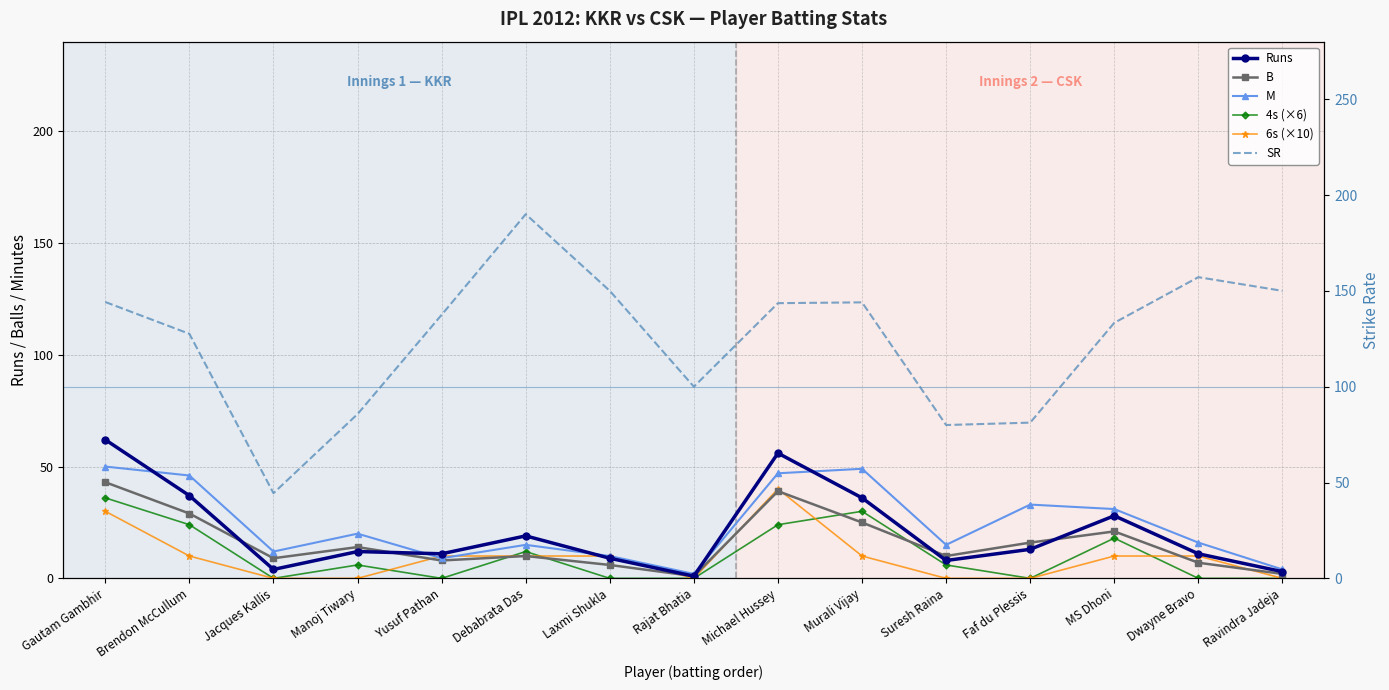

What is the sum of the M values at Yusuf Pathan and Suresh Raina?

24.0